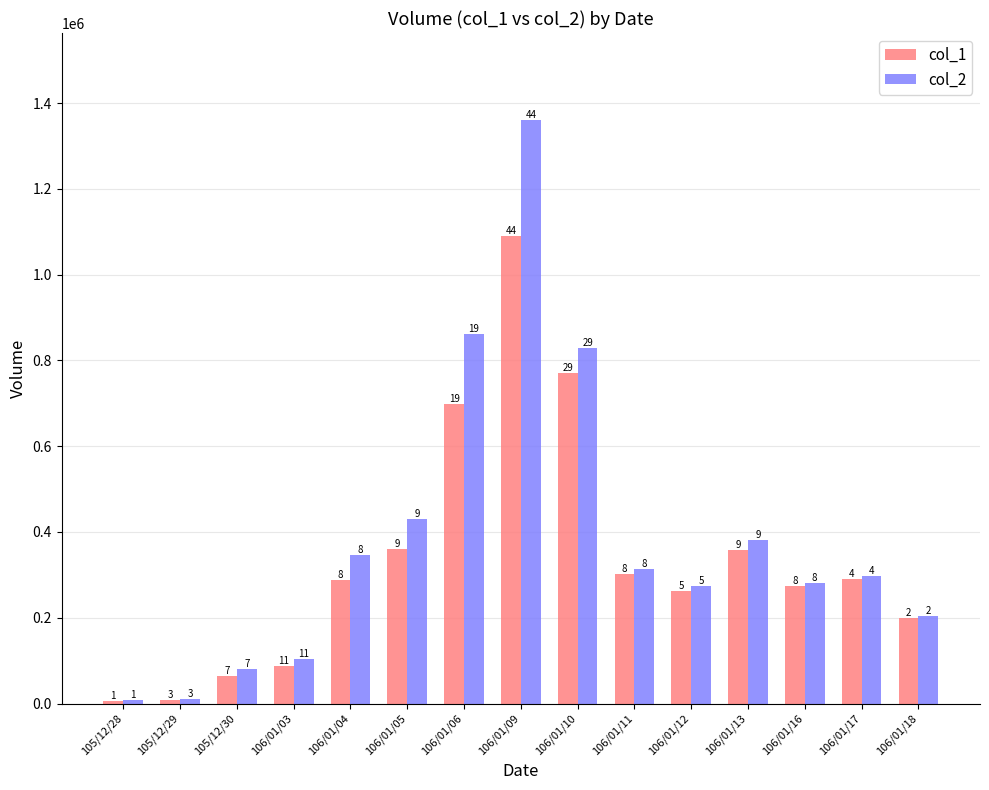

At which category does the chart reach its peak across all series?

106/01/09